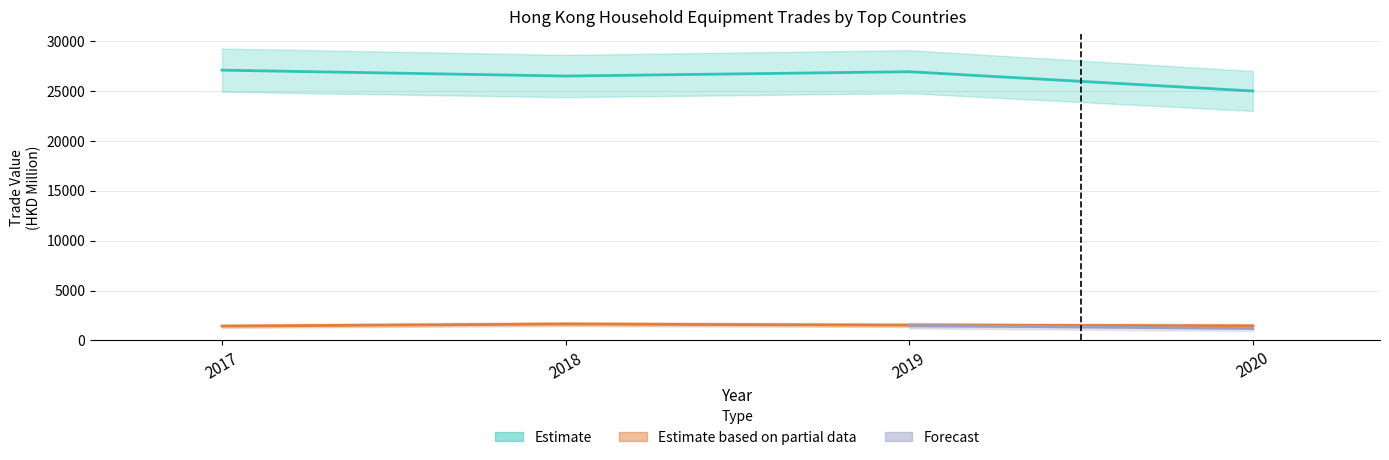

What is the smallest value displayed?

365.9